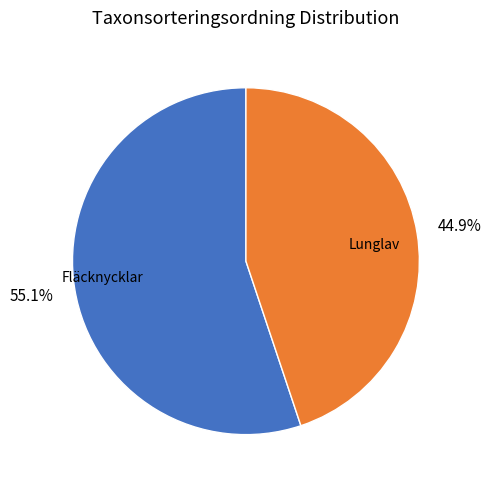

Do Lunglav and Fläcknycklar together represent more than half of the pie?

Yes